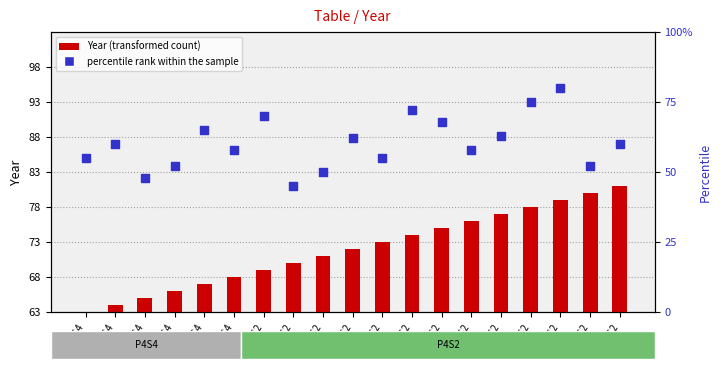

At which category is the sum across all series the highest?

P4S2